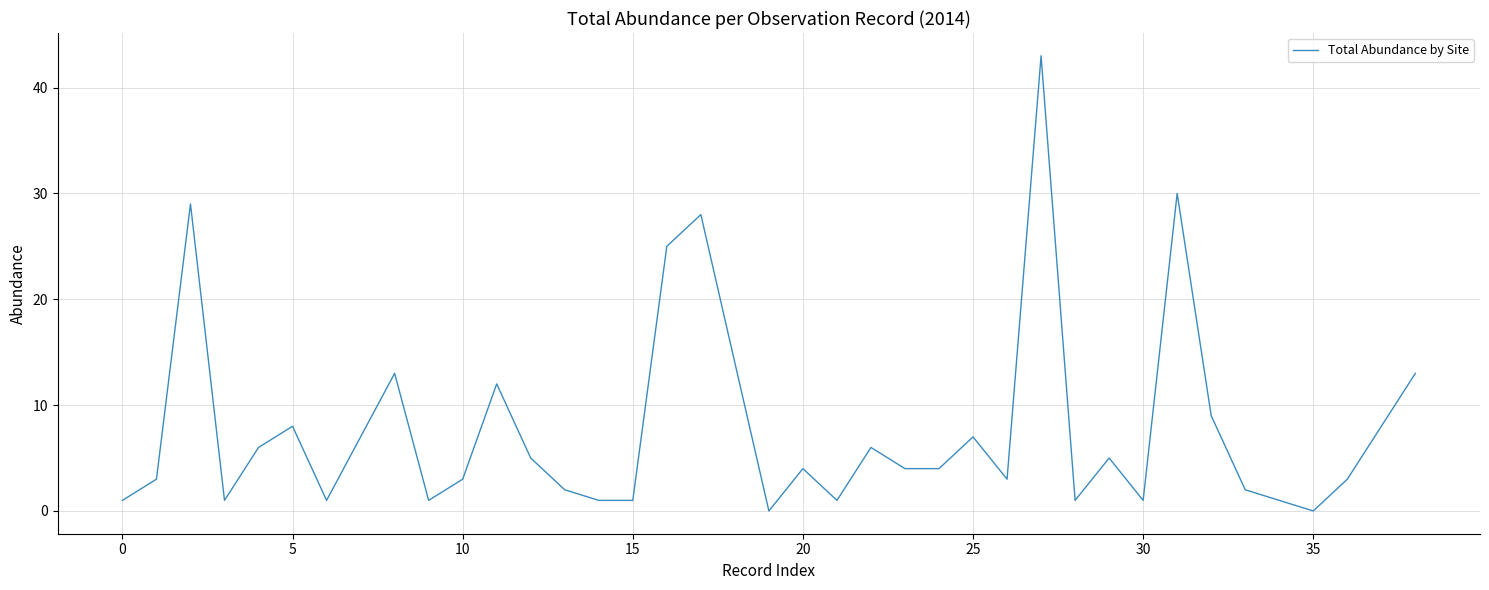

What is the greatest value displayed?

43